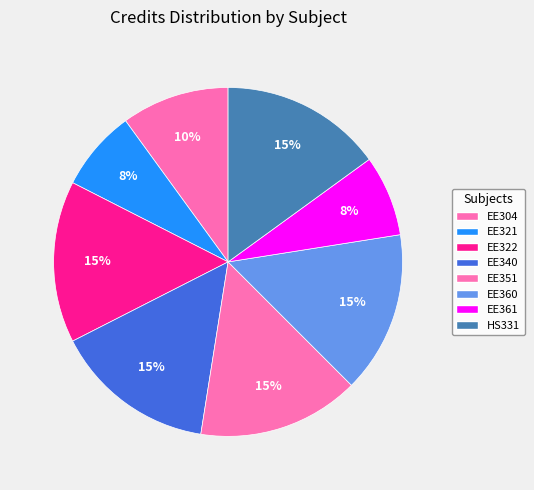

What percentage is the HS331 slice, to the nearest percent?

15%